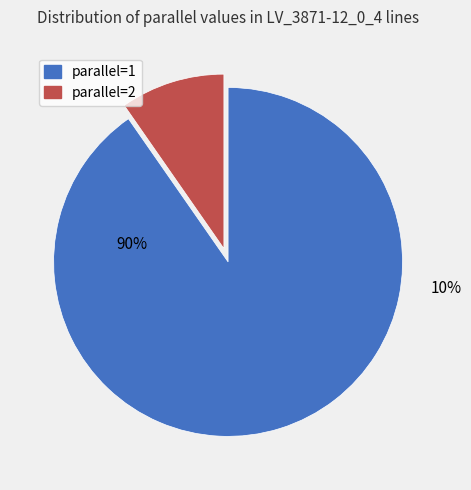

Does any single category account for the majority?

Yes